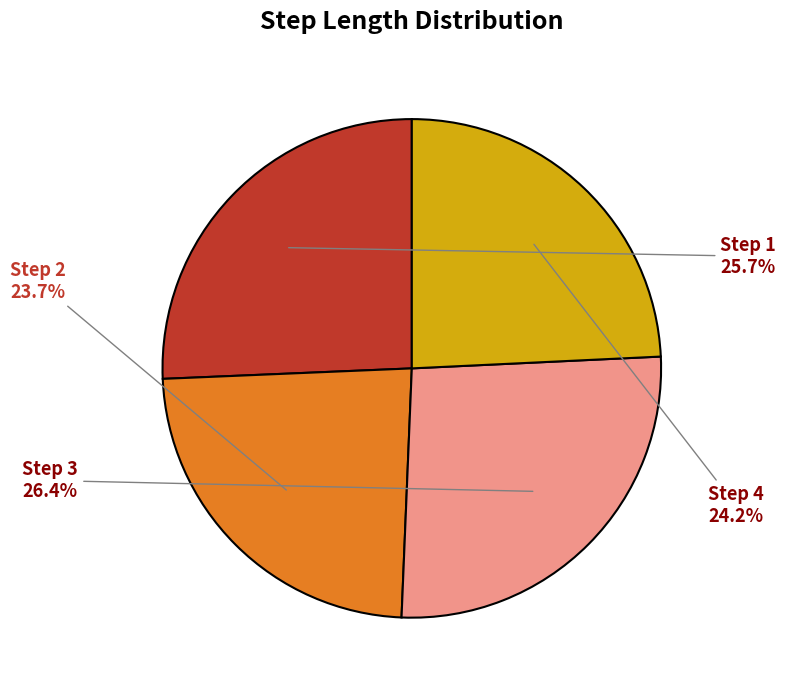

Does any single category account for the majority?

No